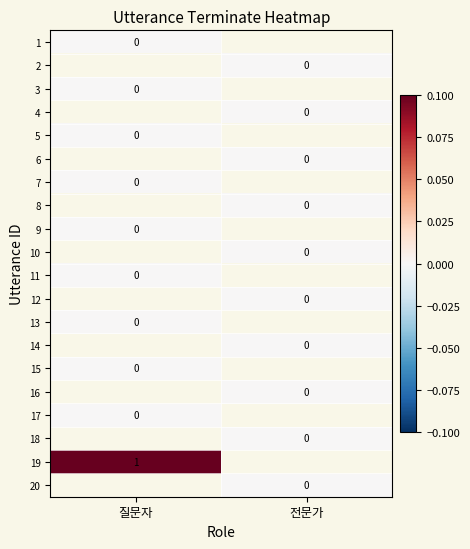

Which has a higher value, 전문가 or 질문자?

질문자